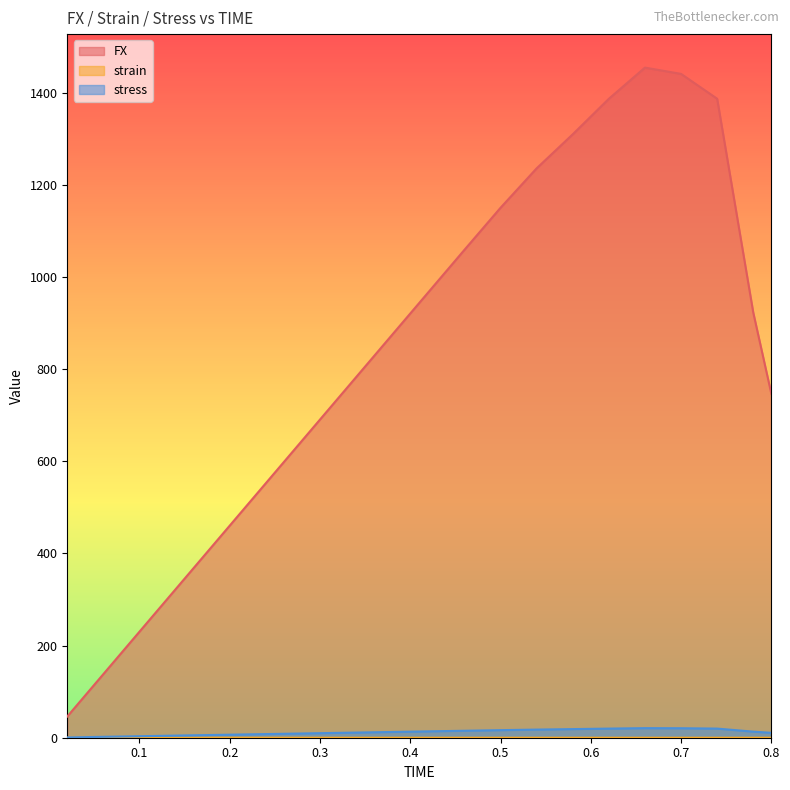

At which label is stress closest to 10?

0.3